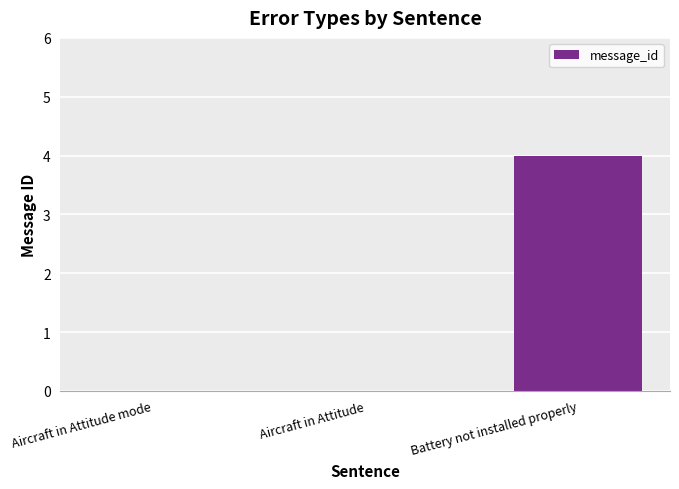

True or false: the data shows 2 at Aircraft in Attitude.

False